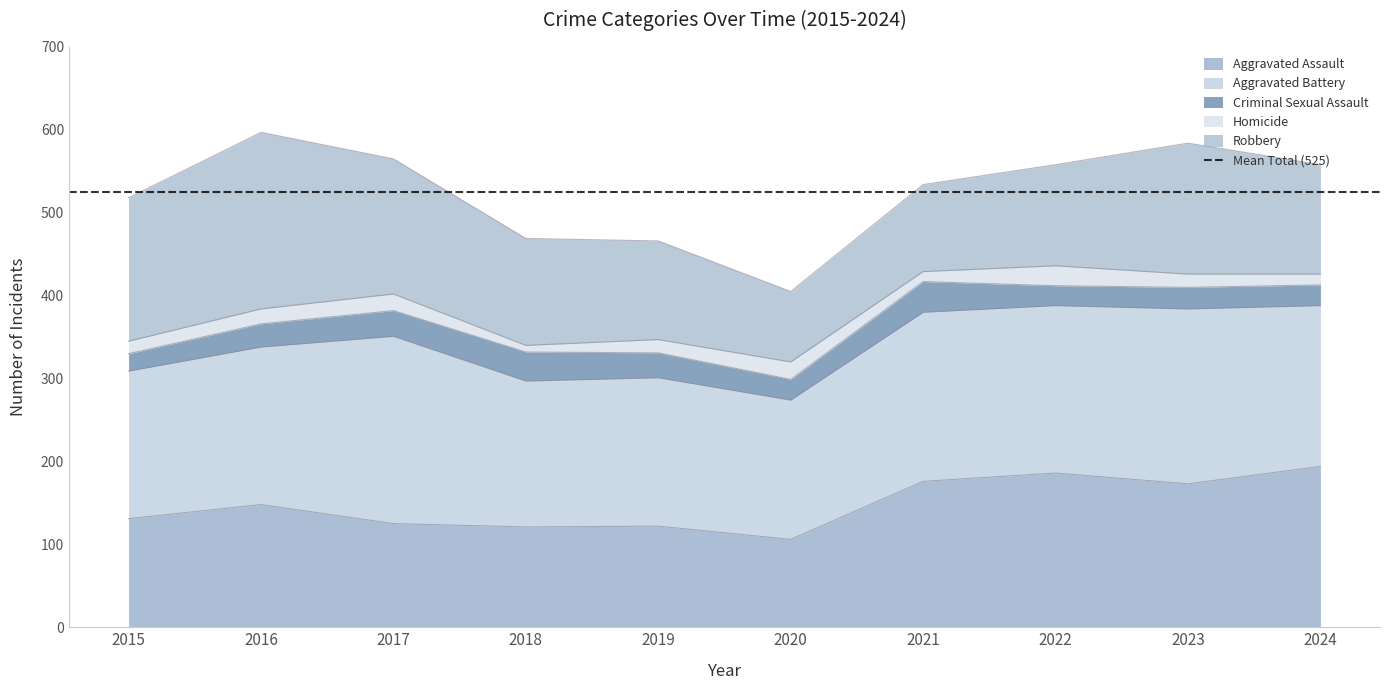

What is the difference between the second highest and minimum values in the Aggravated Assault series?

80